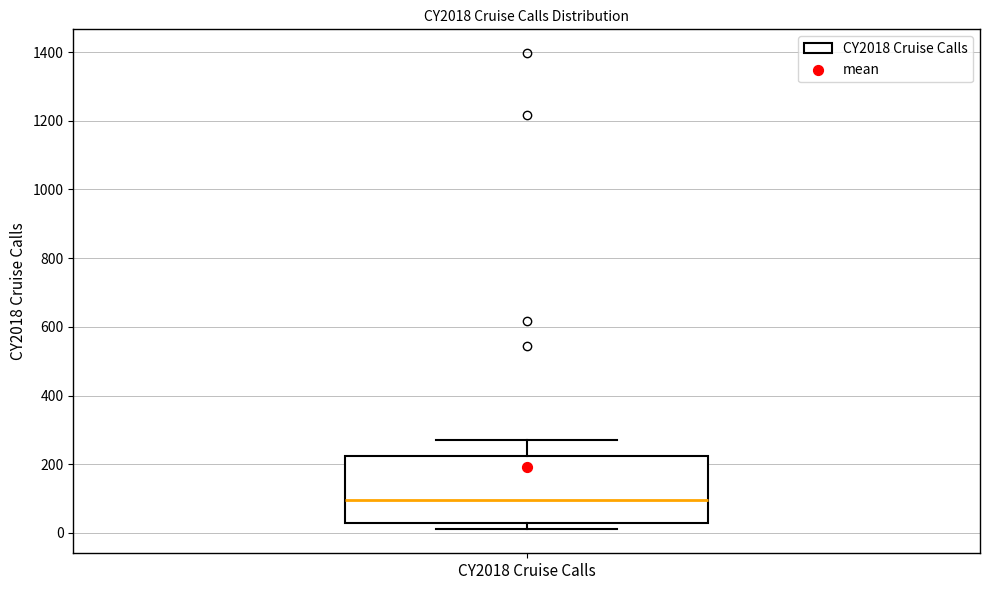

Transcribe this box plot: give where the median line is, the range the box spans, and where the two whiskers end, as read against the y-axis. The values are not printed on the chart, so give them approximately, as read against the axis.

median 100, box 20 to 220, whiskers 20 (just below the box's lower edge) to 280